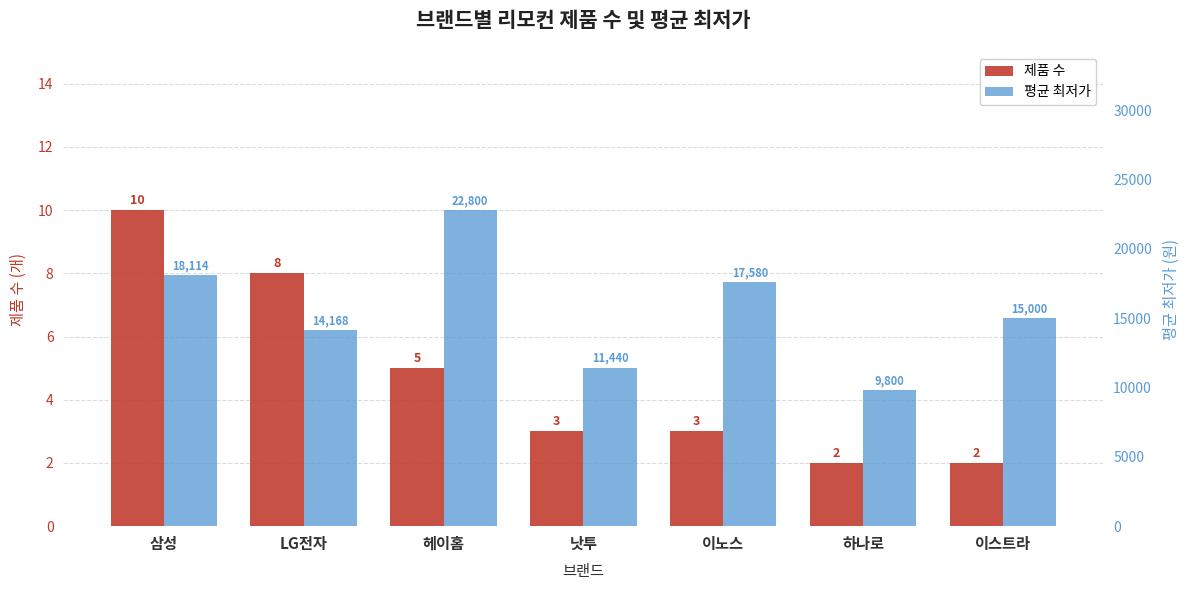

What is the total value across all series at 삼성?

18124